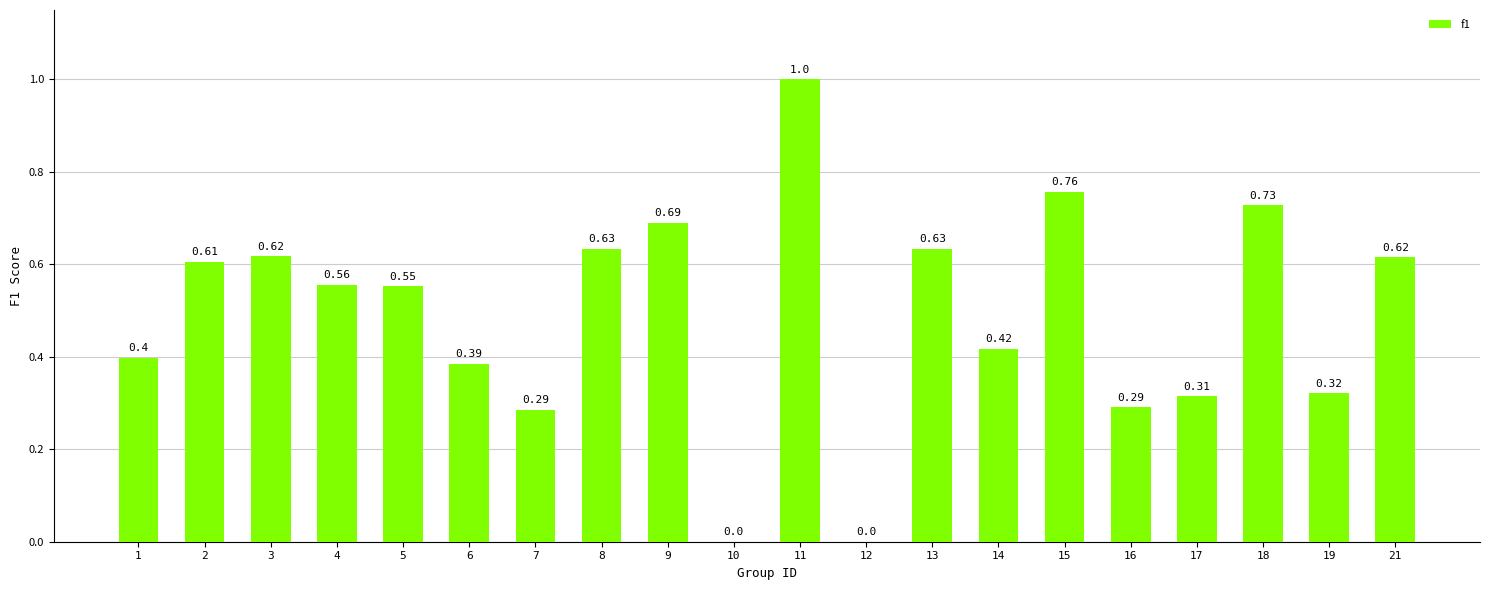

Does the chart contain stacked bars?

No